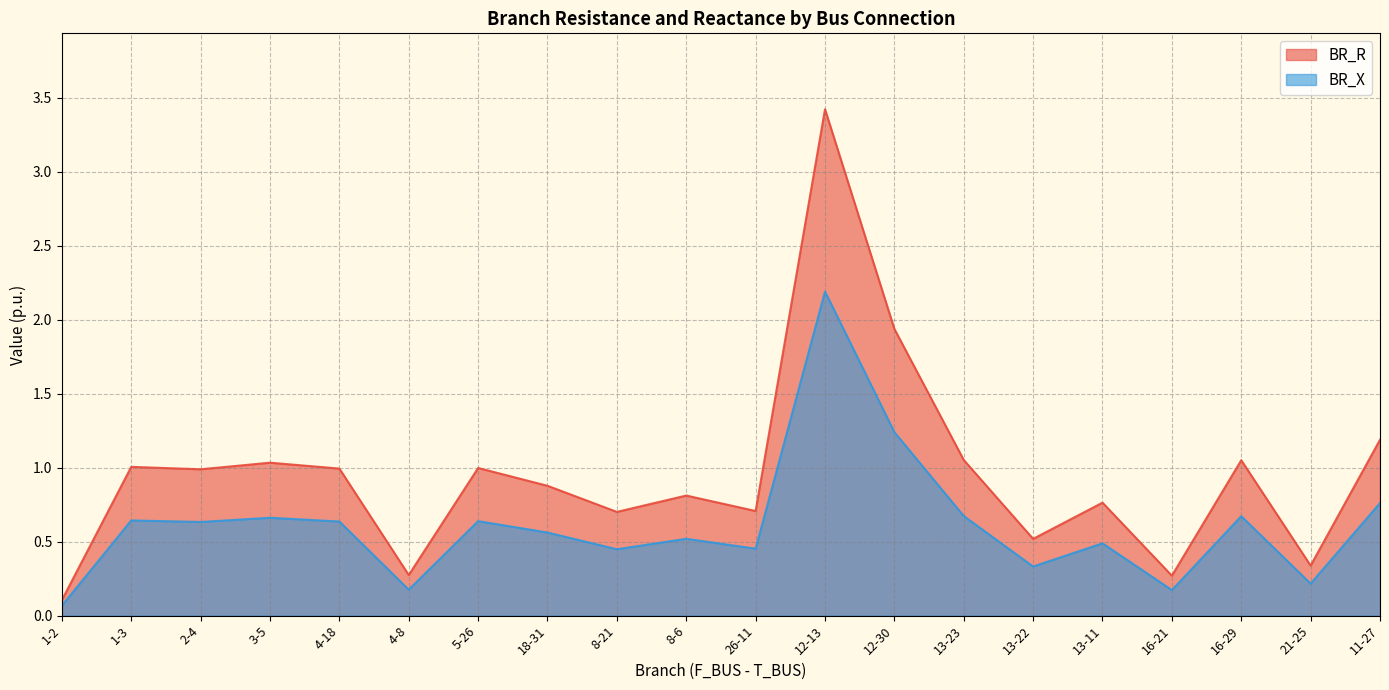

How many data points does each series have?

20